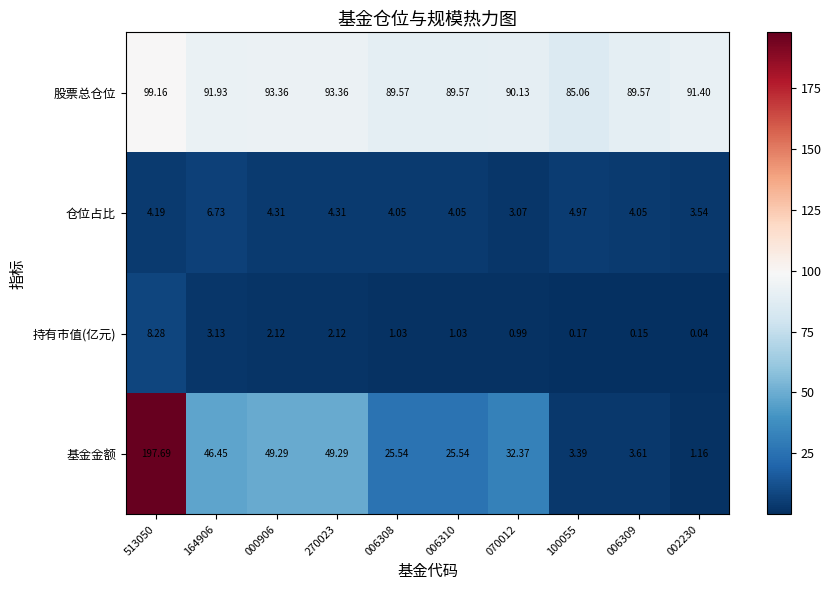

At 513050, list the series in order from smallest to largest.

仓位占比, 持有市值(亿元), 股票总仓位, 基金金额